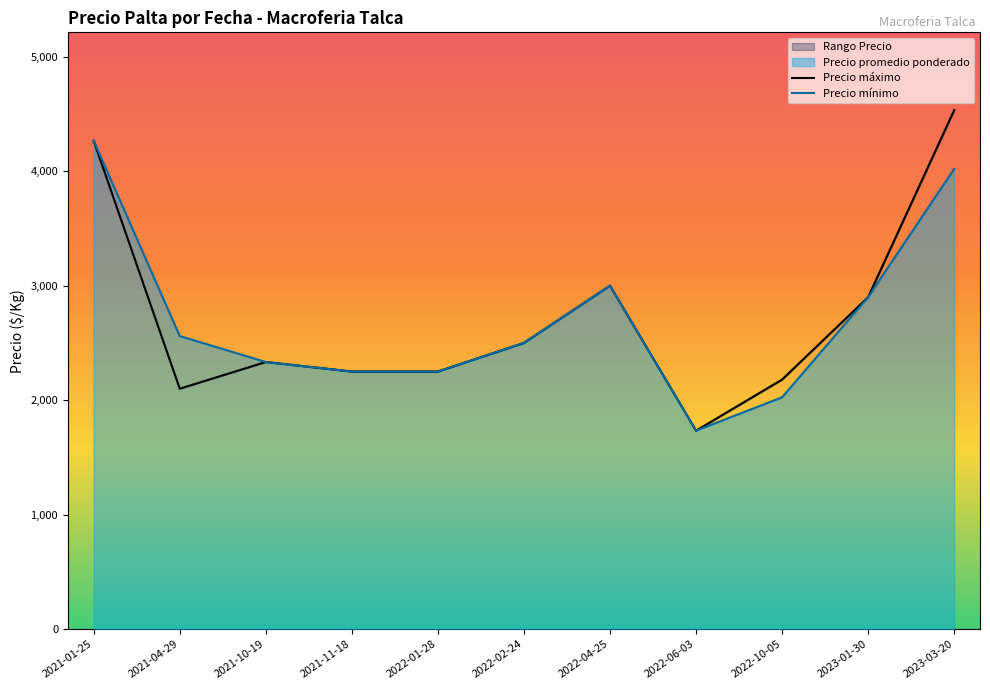

At which category is the sum across all series the highest?

2023-03-20